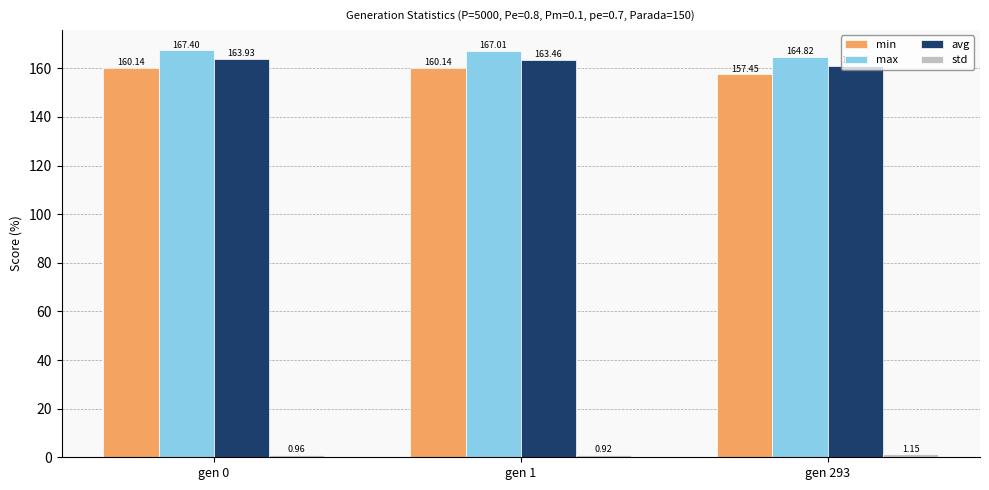

Between gen 1 and gen 293, which series saw the biggest shift?

min